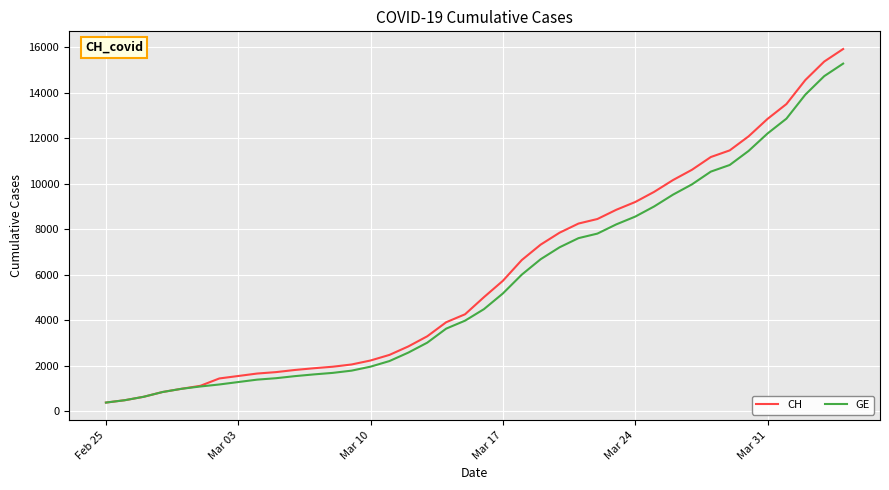

Which series has the largest total across all categories?

CH